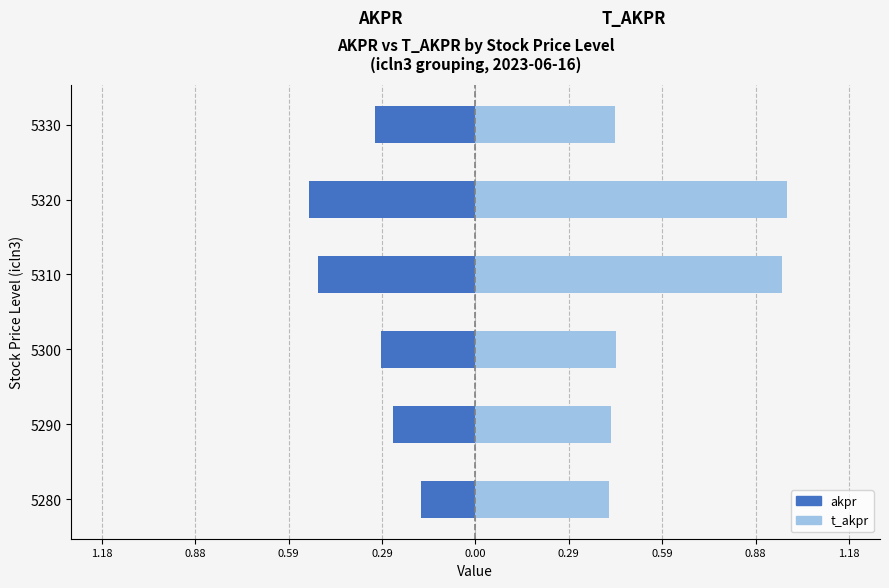

Is it true that t_akpr equals 0.4 at 5290?

True